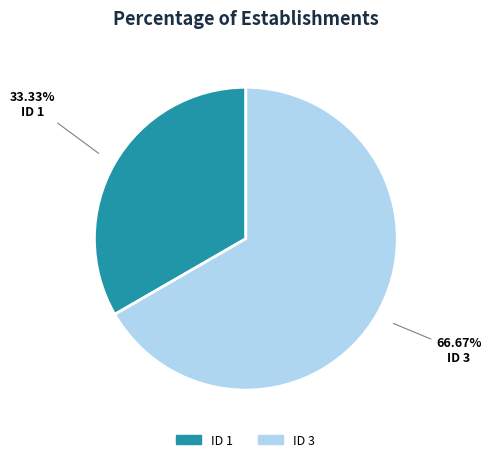

Rank the categories by value from lowest to highest.

ID 1, ID 3